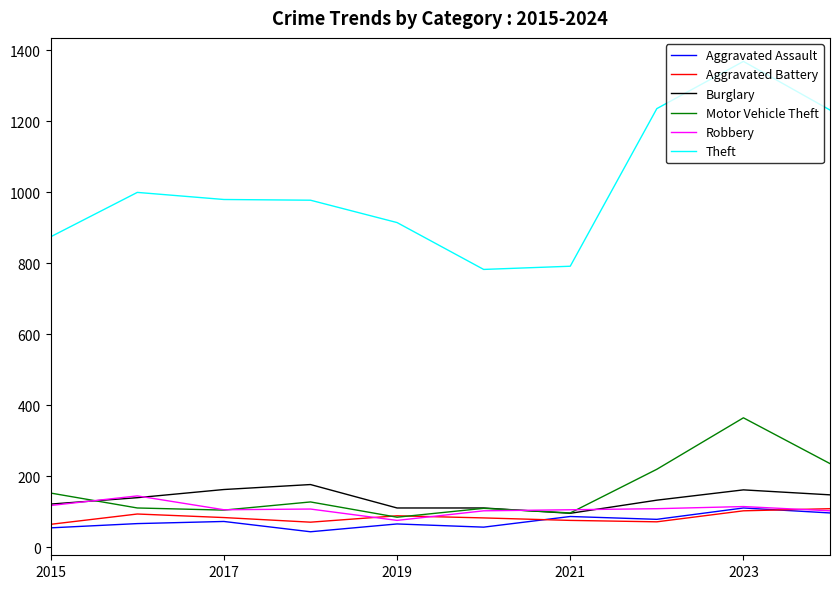

Which series has the largest total across all categories?

Theft